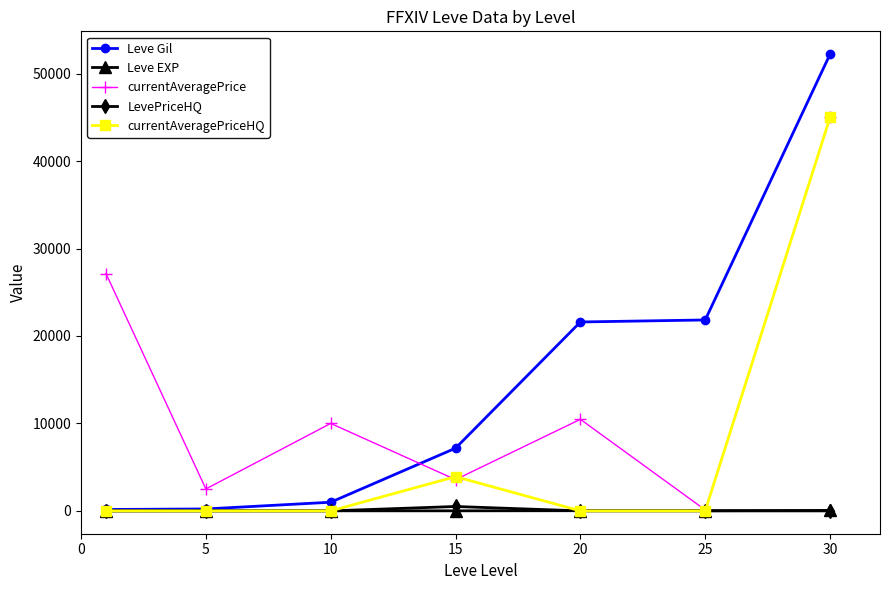

Is this an area chart (filled region under the line)?

No